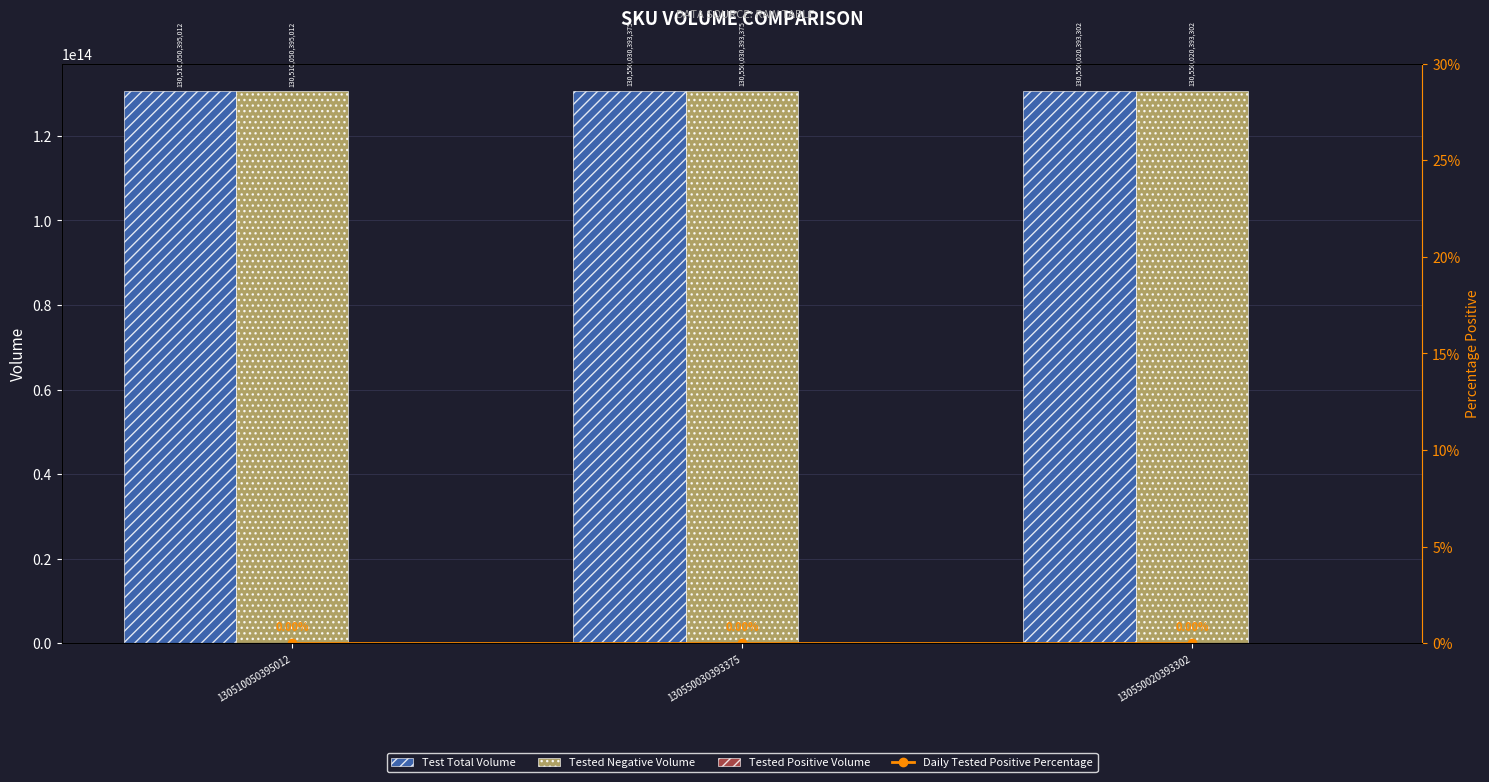

Reading left to right, transcribe all the data shown in this chart.

Test Total Volume: 130510050395012=130510050395012	130550030393375=130550030393375	130550020393302=130550020393302
Tested Negative Volume: 130510050395012=130510050395012	130550030393375=130550030393375	130550020393302=130550020393302
Tested Positive Volume: 130510050395012=0	130550030393375=0	130550020393302=0
Daily Tested Positive Percentage: 130510050395012=0	130550030393375=0	130550020393302=0